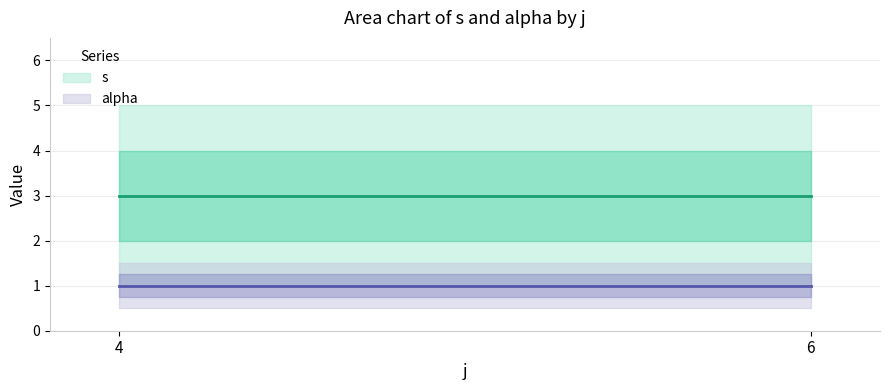

Count the number of data series in this chart.

2